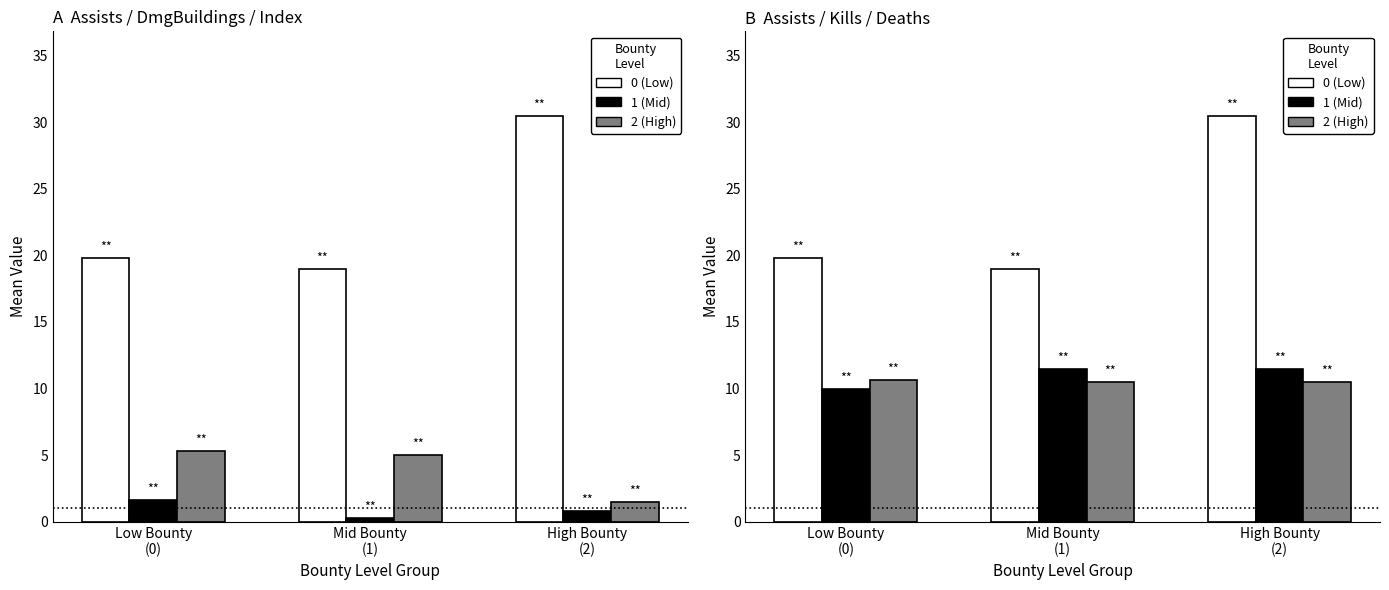

Between Mid Bounty
(1) and High Bounty
(2), which series saw the biggest shift?

Day 1 (assists)